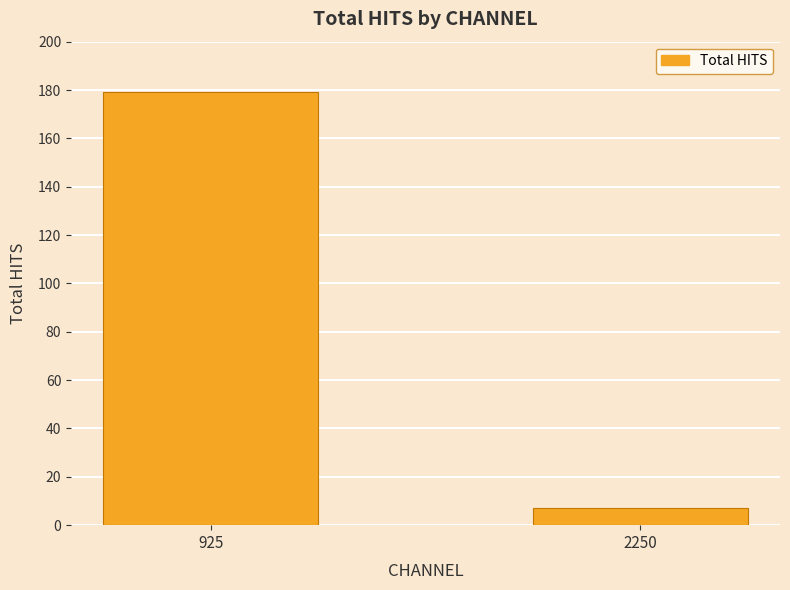

Rank the categories by value from highest to lowest.

925, 2250